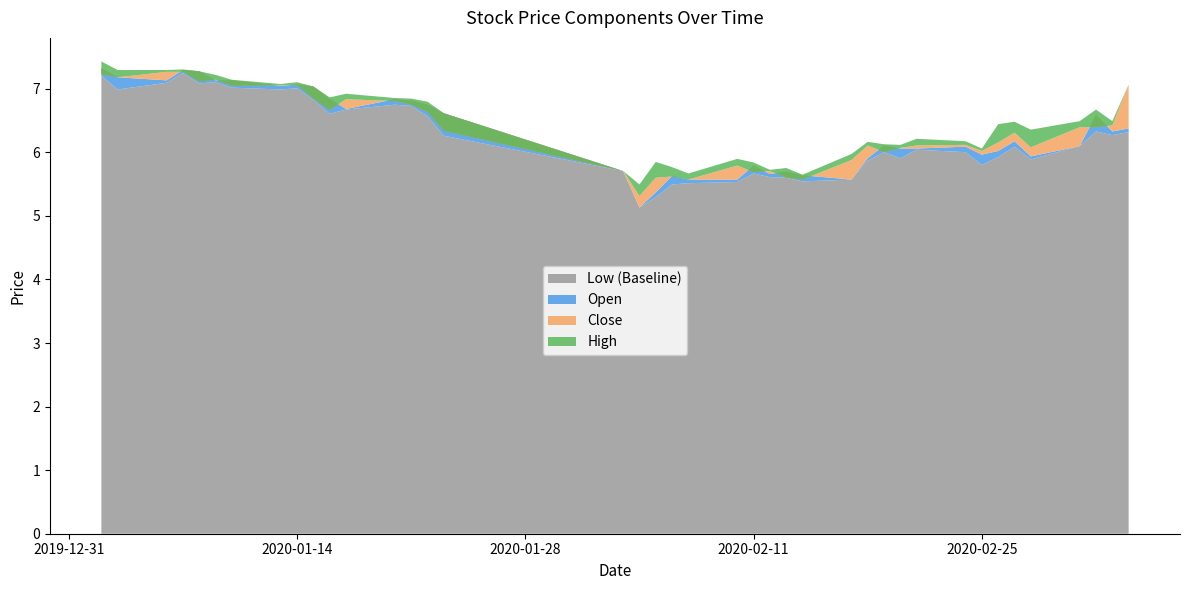

Reading left to right, list all the values displayed in this chart.

close: 2020-01-02=7.2	2020-01-03=7.2	2020-01-06=7.3	2020-01-07=7.3	2020-01-08=7.1	2020-01-09=7.1	2020-01-10=7.0	2020-01-13=7.1	2020-01-14=7.1	2020-01-15=6.8	2020-01-16=6.7	2020-01-17=6.8	2020-01-20=6.8	2020-01-21=6.7	2020-01-22=6.6	2020-01-23=6.3	2020-02-03=5.7	2020-02-04=5.3	2020-02-05=5.6	2020-02-06=5.6	2020-02-07=5.6	2020-02-10=5.8	2020-02-11=5.7	2020-02-12=5.7	2020-02-13=5.6	2020-02-14=5.6	2020-02-17=5.9	2020-02-18=6.1	2020-02-19=6.0	2020-02-20=6.1	2020-02-21=6.1	2020-02-24=6.1	2020-02-25=6.0	2020-02-26=6.2	2020-02-27=6.3	2020-02-28=6.1	2020-03-02=6.4	2020-03-03=6.4	2020-03-04=6.4	2020-03-05=7.1
high: 2020-01-02=7.4	2020-01-03=7.3	2020-01-06=7.3	2020-01-07=7.3	2020-01-08=7.3	2020-01-09=7.2	2020-01-10=7.1	2020-01-13=7.1	2020-01-14=7.1	2020-01-15=7.0	2020-01-16=6.9	2020-01-17=6.9	2020-01-20=6.9	2020-01-21=6.8	2020-01-22=6.8	2020-01-23=6.6	2020-02-03=5.7	2020-02-04=5.5	2020-02-05=5.8	2020-02-06=5.8	2020-02-07=5.7	2020-02-10=5.9	2020-02-11=5.8	2020-02-12=5.7	2020-02-13=5.8	2020-02-14=5.6	2020-02-17=6.0	2020-02-18=6.2	2020-02-19=6.1	2020-02-20=6.1	2020-02-21=6.2	2020-02-24=6.2	2020-02-25=6.1	2020-02-26=6.4	2020-02-27=6.5	2020-02-28=6.4	2020-03-02=6.5	2020-03-03=6.7	2020-03-04=6.5	2020-03-05=7.1
low: 2020-01-02=7.2	2020-01-03=7.0	2020-01-06=7.1	2020-01-07=7.2	2020-01-08=7.1	2020-01-09=7.1	2020-01-10=7.0	2020-01-13=7.0	2020-01-14=7.0	2020-01-15=6.8	2020-01-16=6.6	2020-01-17=6.7	2020-01-20=6.7	2020-01-21=6.7	2020-01-22=6.6	2020-01-23=6.3	2020-02-03=5.7	2020-02-04=5.1	2020-02-05=5.3	2020-02-06=5.5	2020-02-07=5.5	2020-02-10=5.5	2020-02-11=5.7	2020-02-12=5.6	2020-02-13=5.6	2020-02-14=5.5	2020-02-17=5.6	2020-02-18=5.9	2020-02-19=6.0	2020-02-20=5.9	2020-02-21=6.0	2020-02-24=6.0	2020-02-25=5.8	2020-02-26=5.9	2020-02-27=6.1	2020-02-28=5.9	2020-03-02=6.1	2020-03-03=6.3	2020-03-04=6.3	2020-03-05=6.3
open: 2020-01-02=7.3	2020-01-03=7.2	2020-01-06=7.1	2020-01-07=7.3	2020-01-08=7.3	2020-01-09=7.1	2020-01-10=7.1	2020-01-13=7.0	2020-01-14=7.1	2020-01-15=7.0	2020-01-16=6.8	2020-01-17=6.7	2020-01-20=6.8	2020-01-21=6.8	2020-01-22=6.7	2020-01-23=6.6	2020-02-03=5.7	2020-02-04=5.1	2020-02-05=5.4	2020-02-06=5.6	2020-02-07=5.6	2020-02-10=5.6	2020-02-11=5.8	2020-02-12=5.7	2020-02-13=5.7	2020-02-14=5.6	2020-02-17=5.6	2020-02-18=5.9	2020-02-19=6.1	2020-02-20=6.1	2020-02-21=6.1	2020-02-24=6.1	2020-02-25=6.0	2020-02-26=6.0	2020-02-27=6.2	2020-02-28=5.9	2020-03-02=6.1	2020-03-03=6.6	2020-03-04=6.3	2020-03-05=6.4